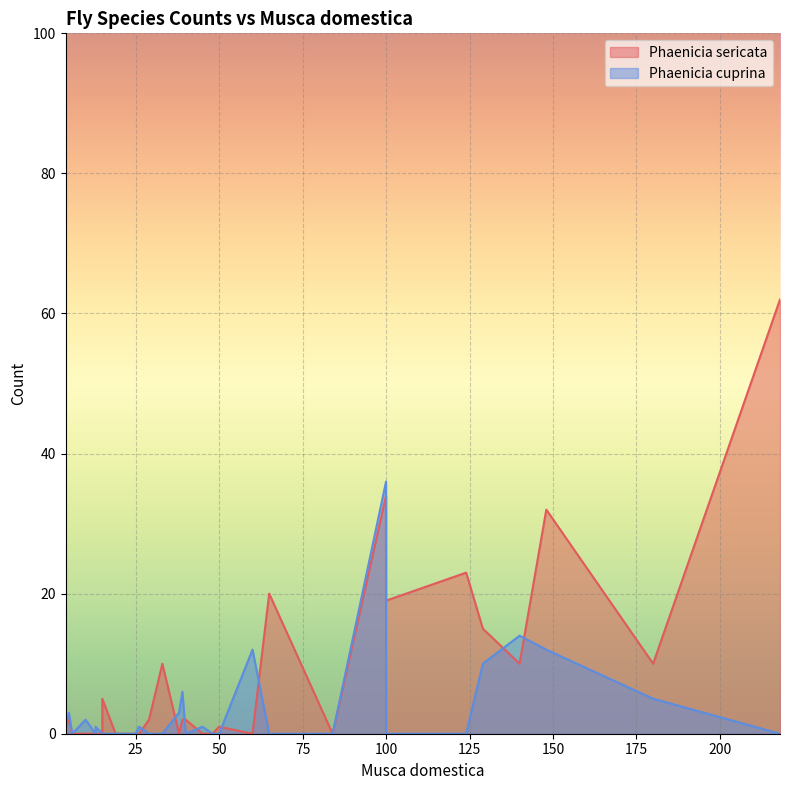

What is the average value of the Phaenicia cuprina series?

4